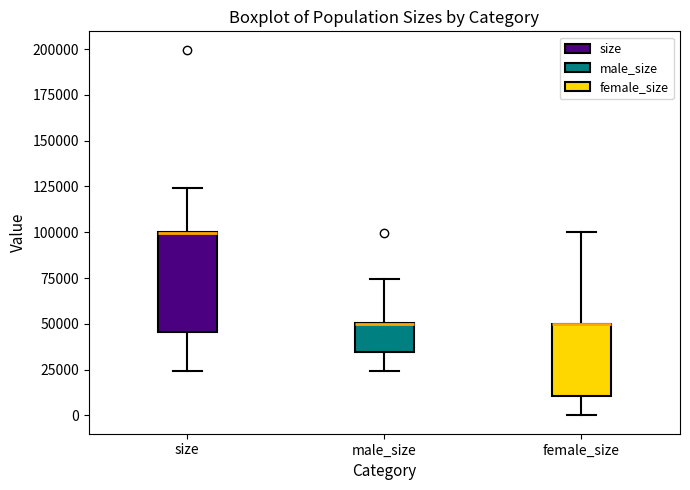

Reading left to right, transcribe this box plot: for each box, give where its median line is, the range the box spans, and where its two whiskers end, as read against the y-axis. The values are not printed on the chart, so give them approximately, as read against the axis.

size: median 100000 (drawn on the box's upper edge), box 45000 to 100000, whiskers 25000 to 125000
male_size: median 50000 (drawn on the box's upper edge), box 35000 to 50000, whiskers 25000 to 75000
female_size: median 50000 (drawn on the box's upper edge), box 10000 to 50000, whiskers 0 to 100000